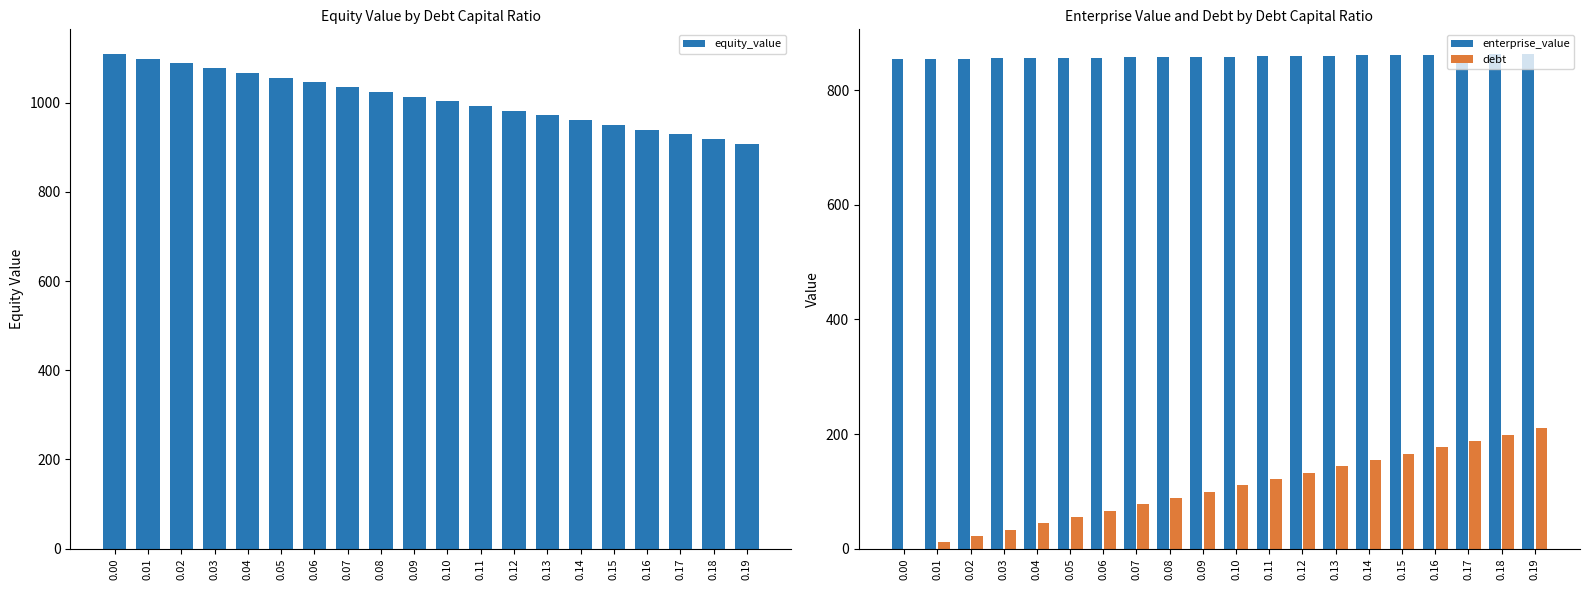

Which series changed the most between 0.12 and 0.16?

debt